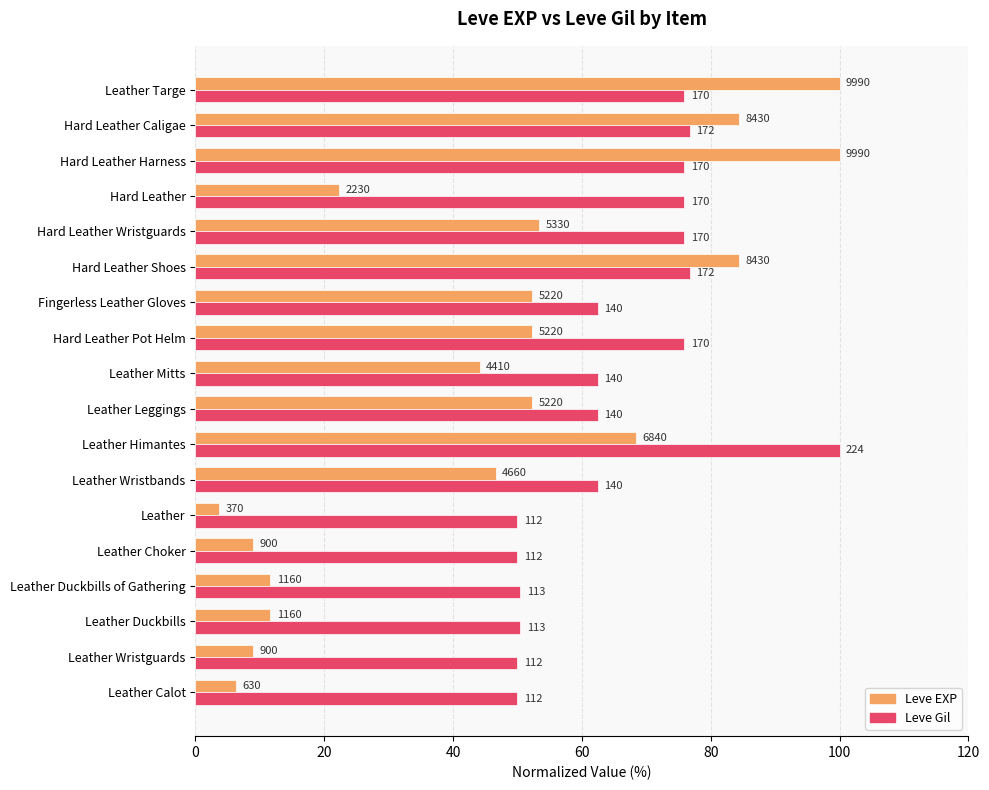

What are all the series names shown in the legend?

Leve EXP, Leve Gil